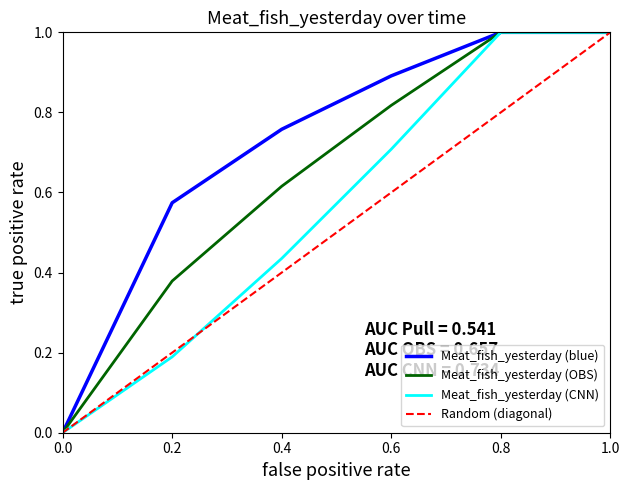

What is the difference between the highest and lowest values at 0.6?

0.3